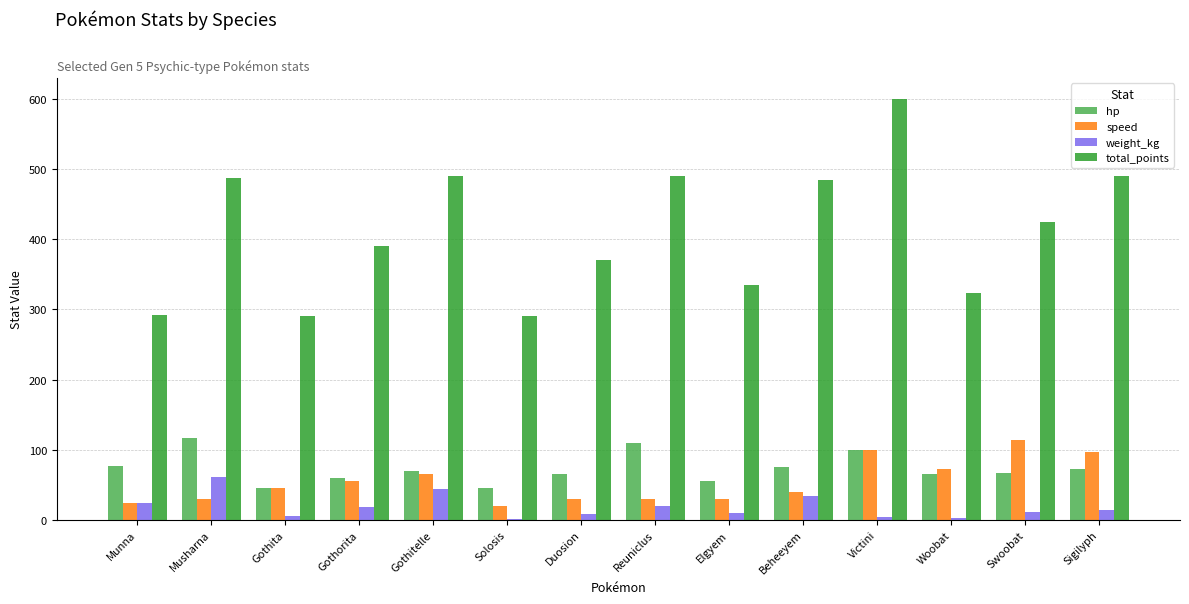

The speed series shows 61.2 at Beheeyem. True or false?

False